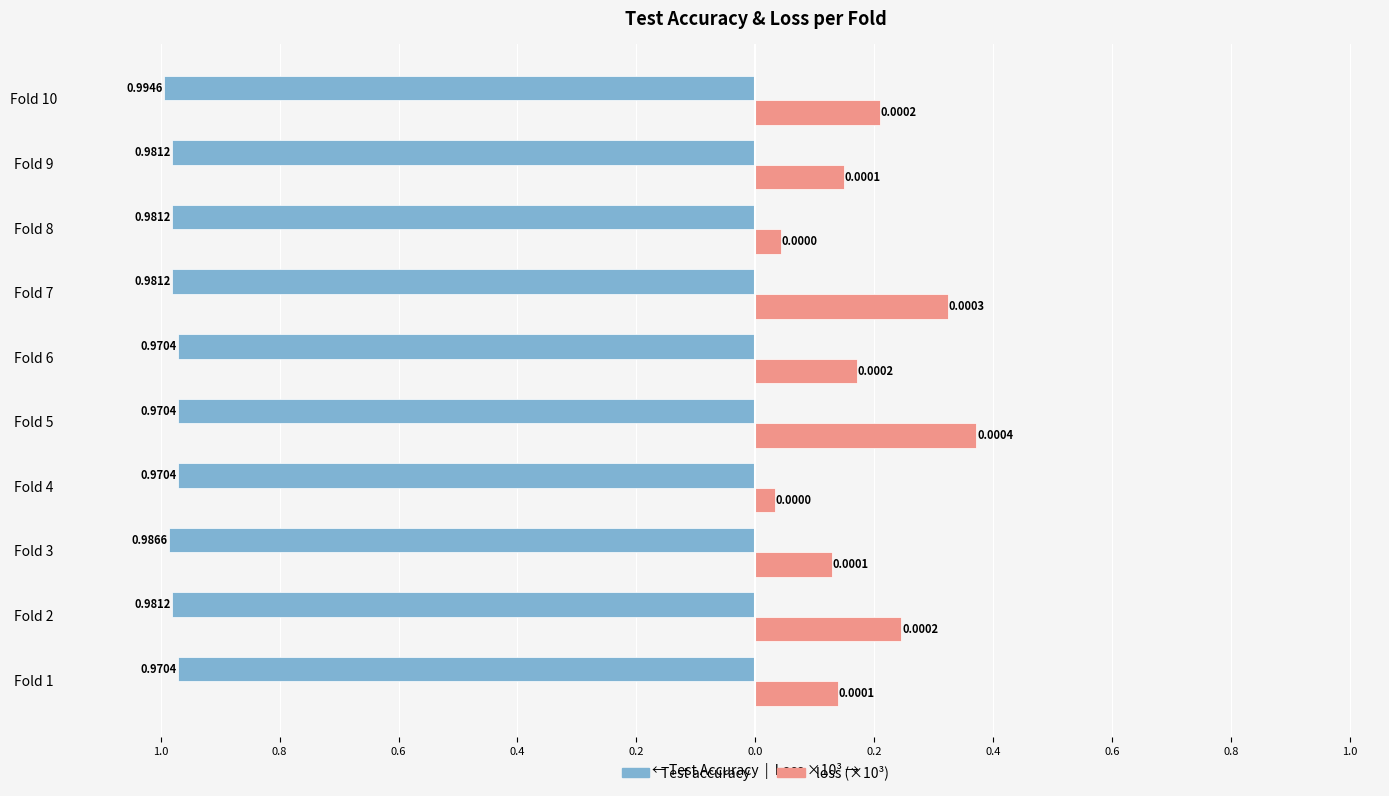

What are all the series names shown in the legend?

Test accuracy, loss (×10³)